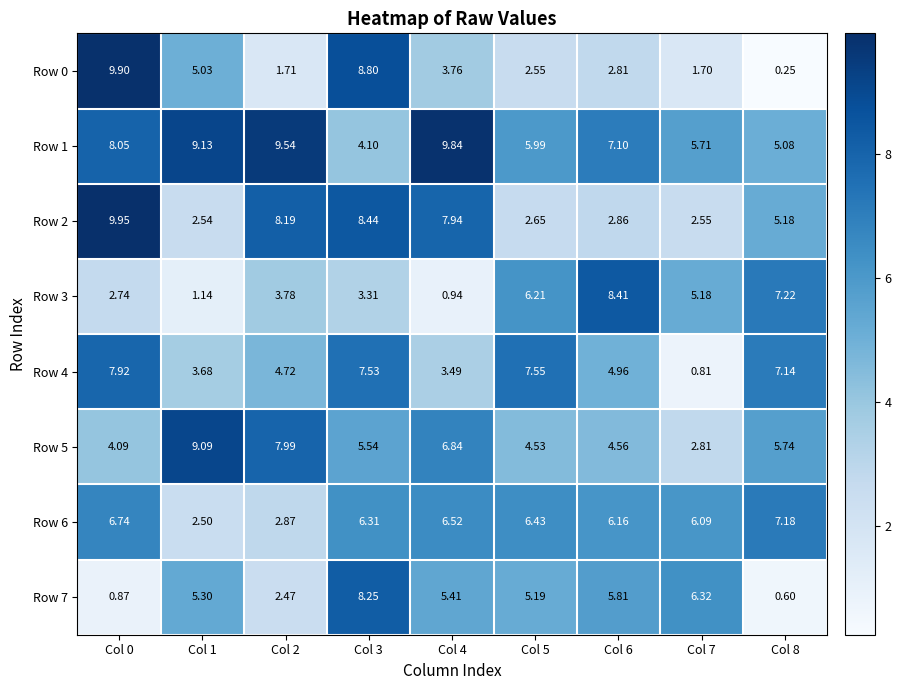

Which series has the largest total across all categories?

Row 1